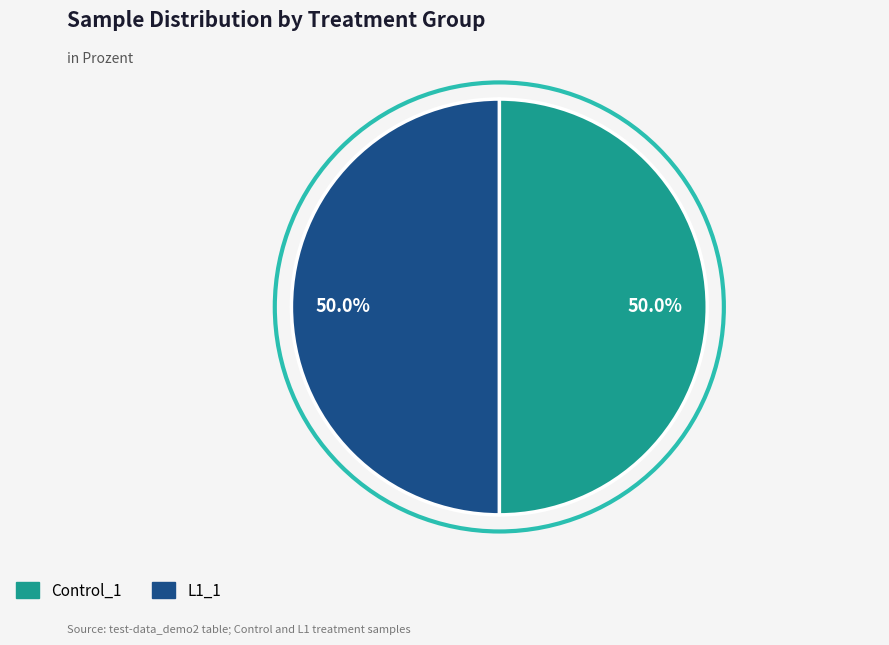

What percentage do L1_1 and Control_1 together represent?

100.0%